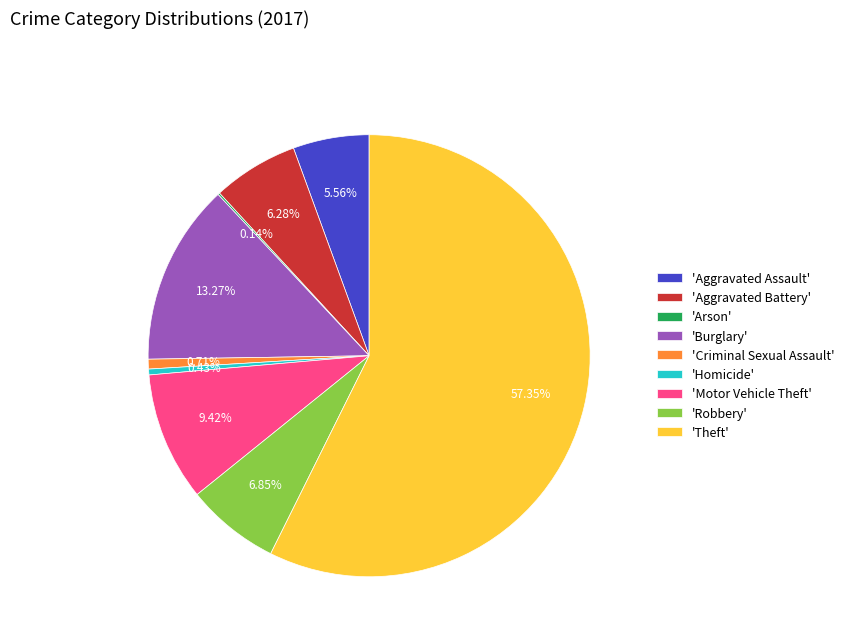

Does 'Motor Vehicle Theft' account for over 50% of the chart?

No